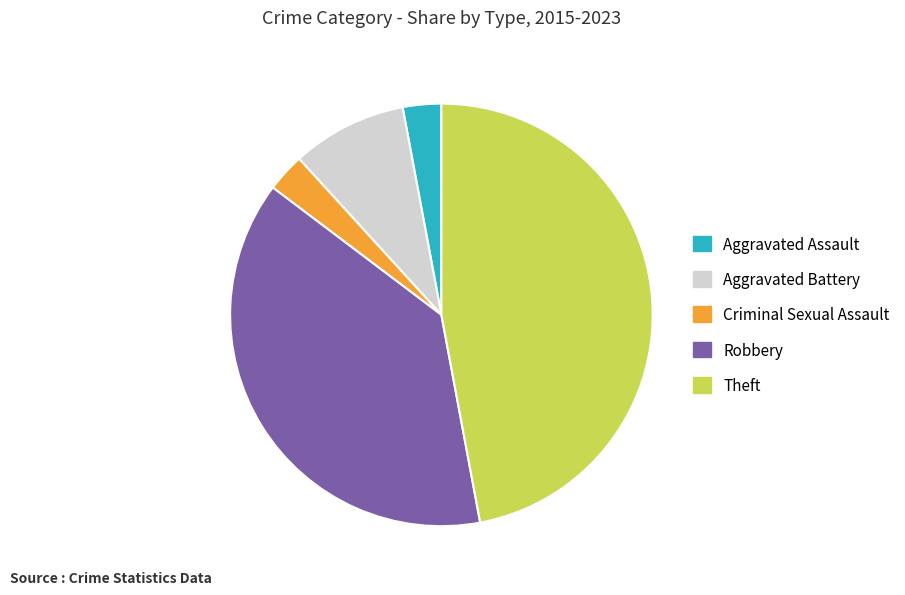

True or false: Theft accounts for 52% of the total.

False